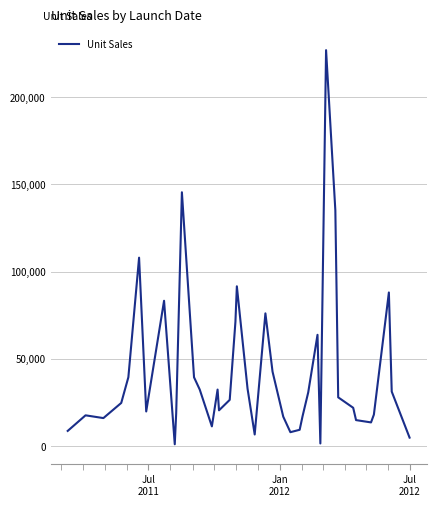

What is the greatest value displayed?

227061